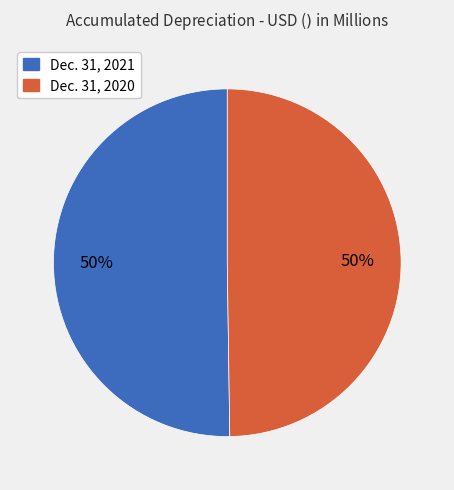

The Dec. 31, 2020 slice represents 41% of the pie. True or false?

False